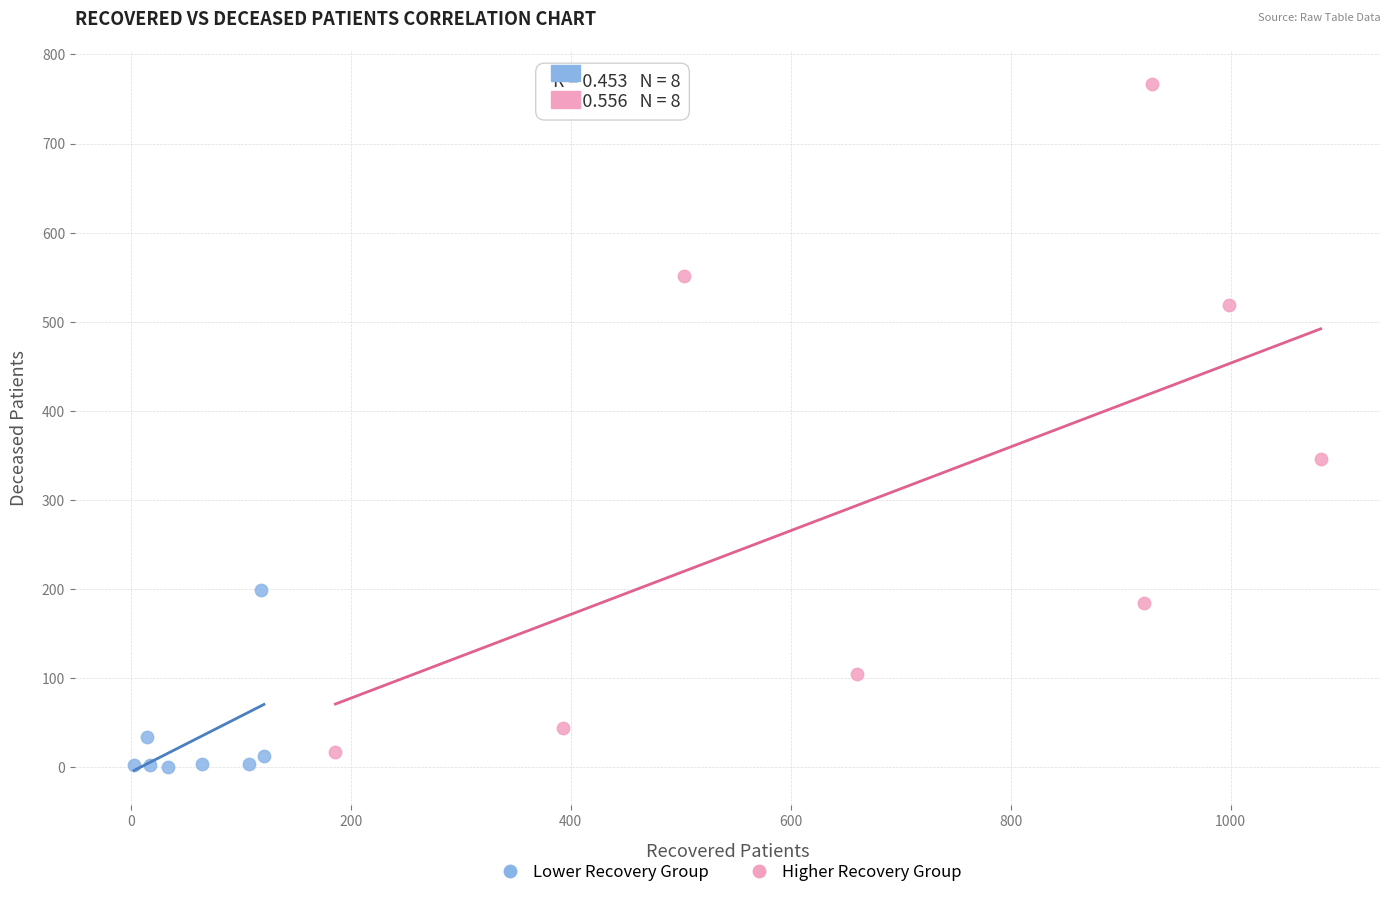

Which series reaches the maximum Y coordinate?

Higher Recovery Group